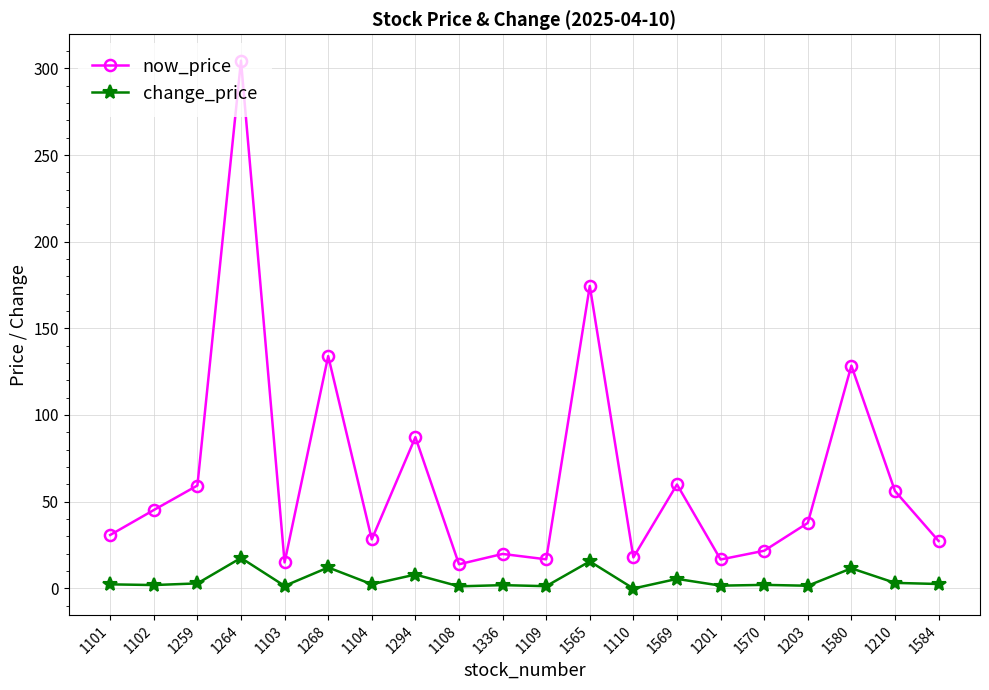

True or false: change_price has more than 0 points higher than both neighbors.

True